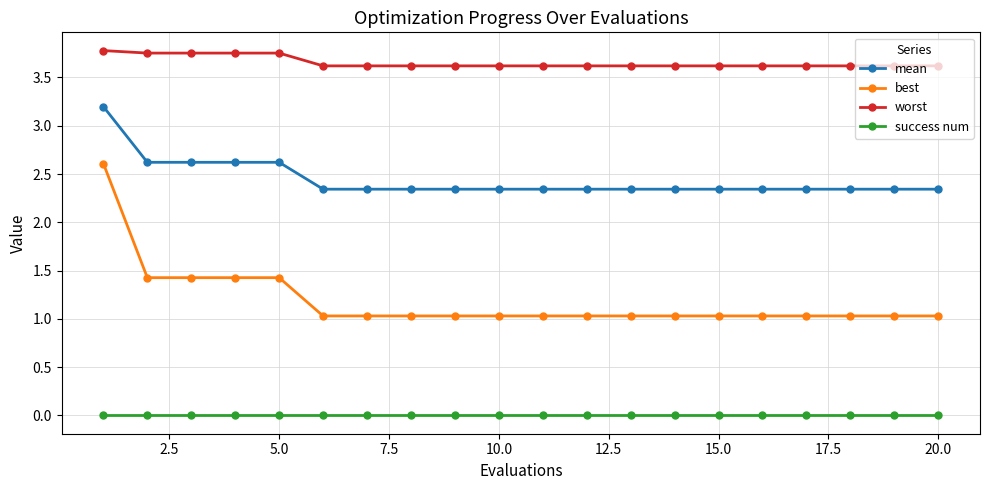

What are all the series names shown in the legend?

mean, best, worst, success num